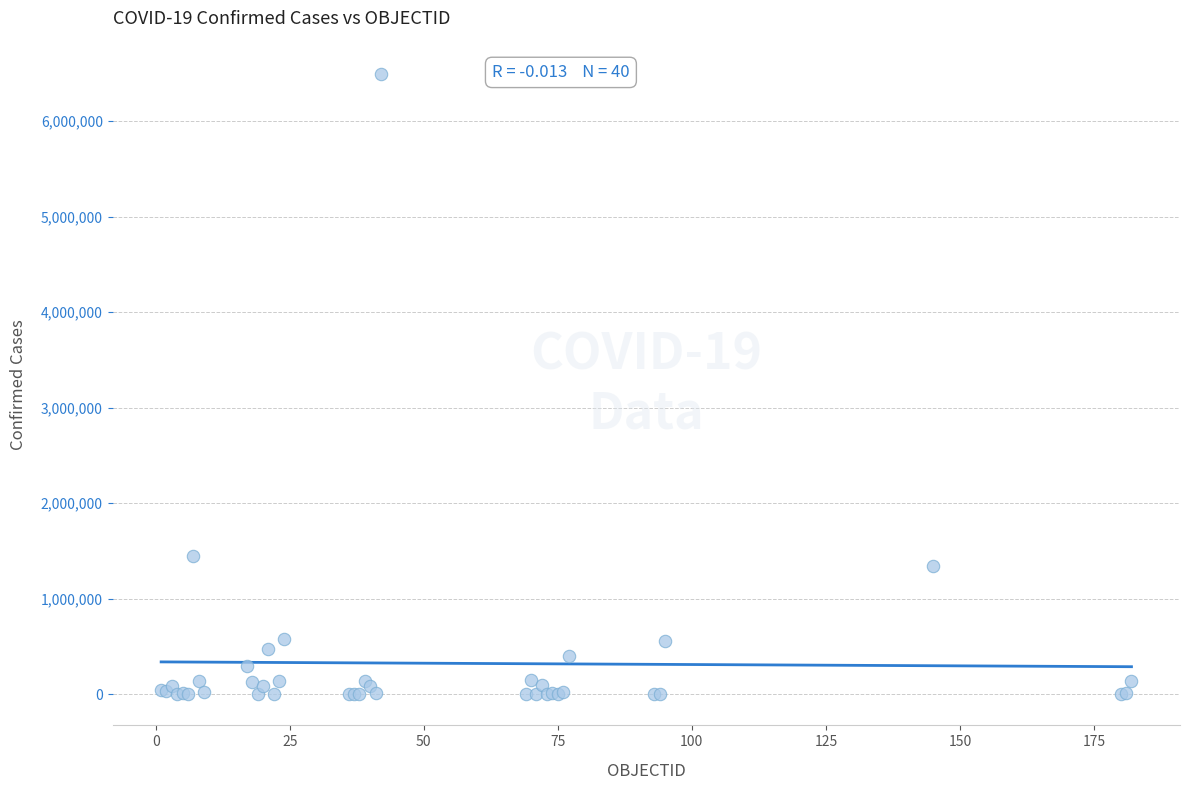

What Y value in the scatter plot is closest to 3243614?

1447732